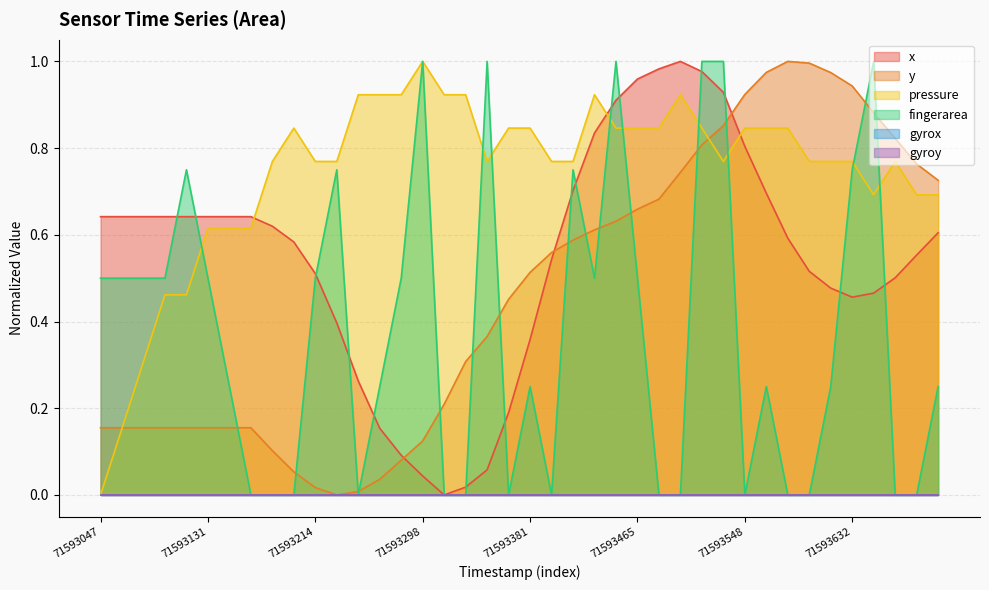

Where is the first local maximum for fingerarea?

71593114